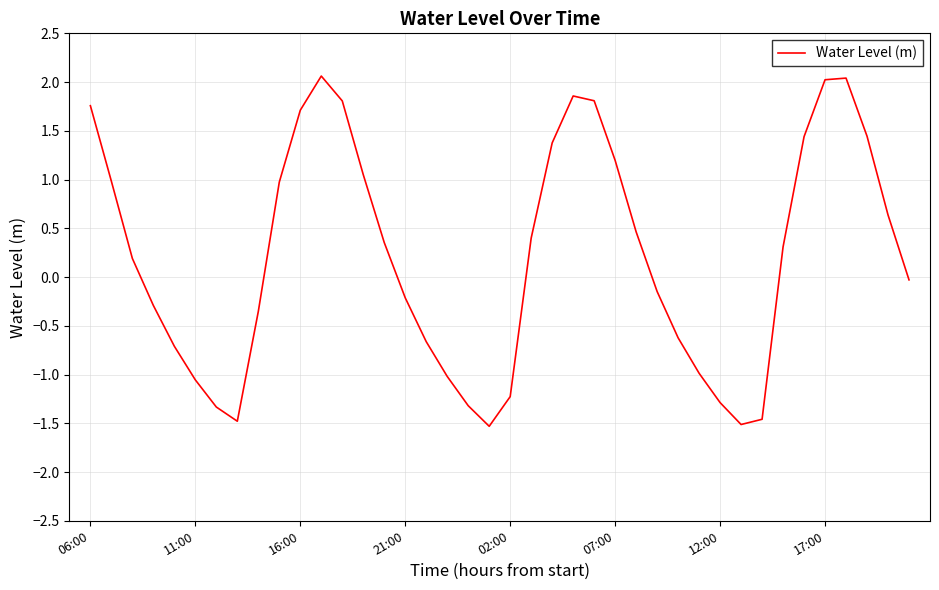

What is the greatest value displayed?

2.1